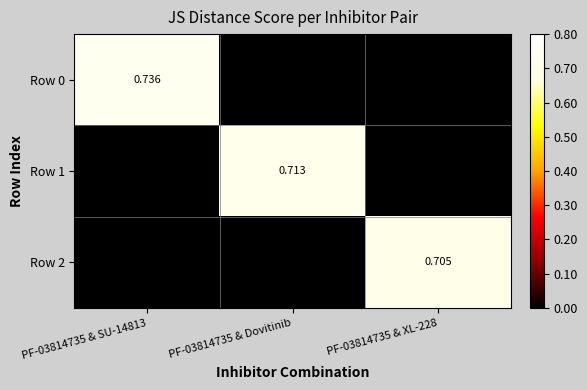

Is the value of Row 1 at PF-03814735 & Dovitinib greater than the value of Row 2 at PF-03814735 & XL-228?

Yes